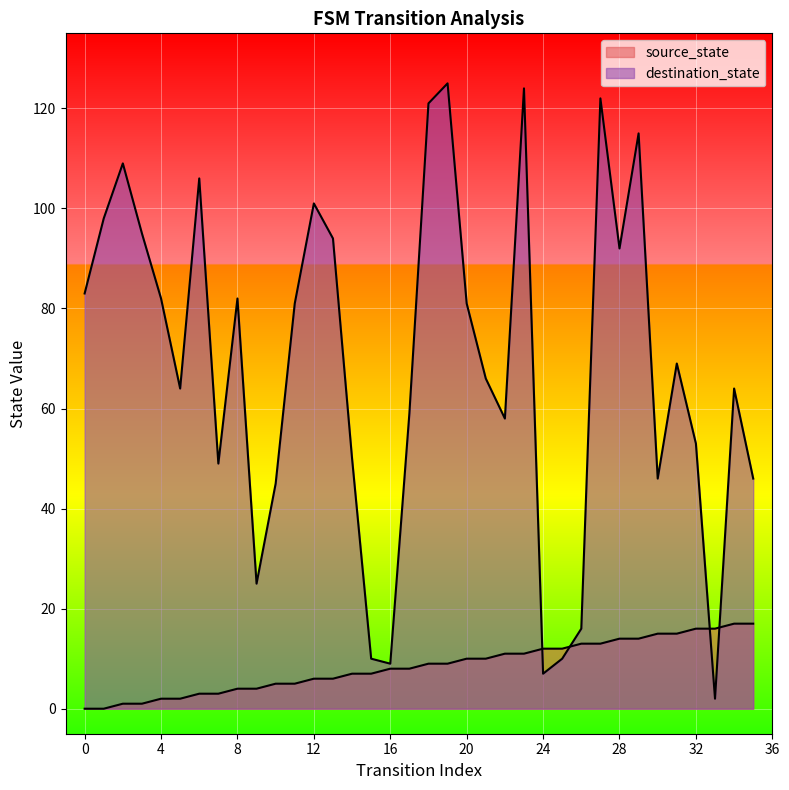

The value of source_state at 35 is 17. True or false?

True